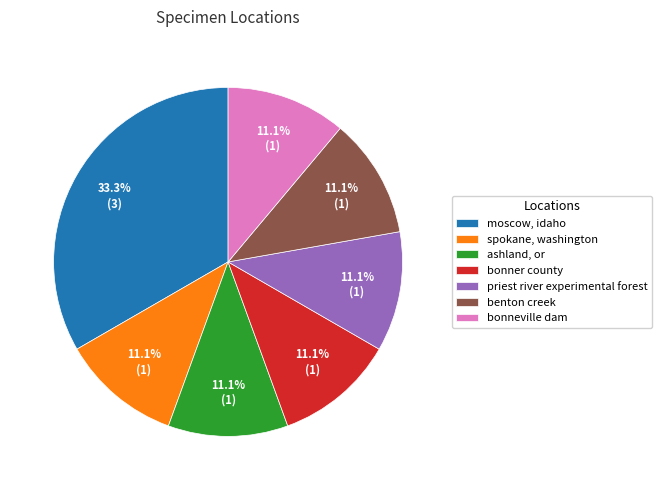

How many segments does this pie chart have?

7